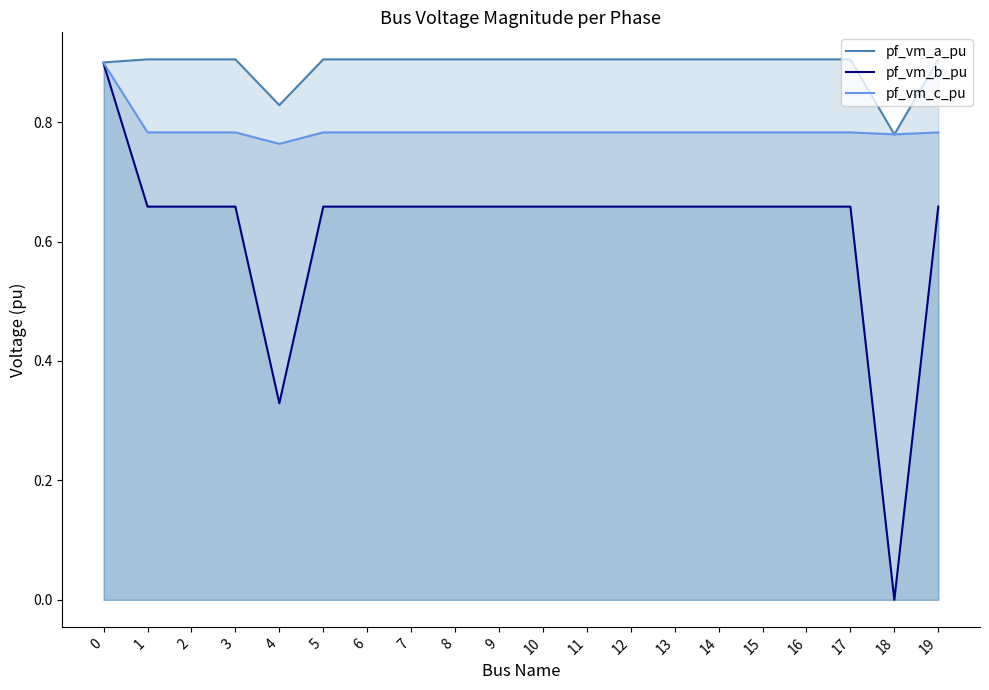

At how many categories does at least one series exceed 0?

20